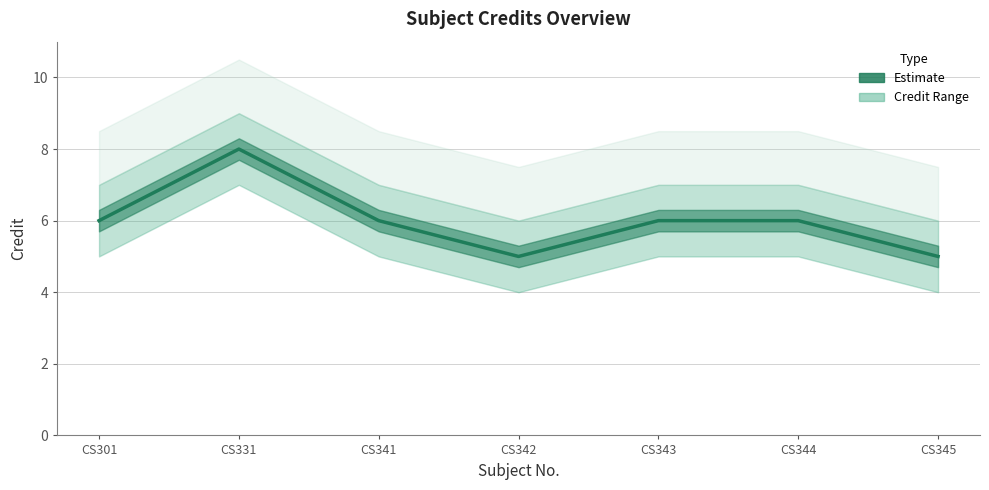

True or false: the data has more than 1 interior local peaks.

False